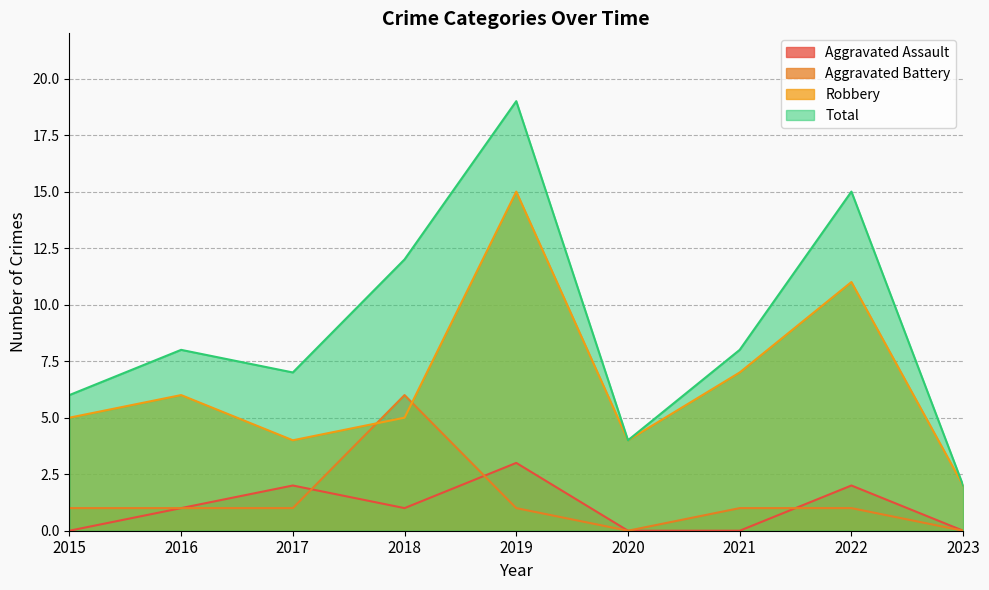

True or false: Total and Robbery intersect in this chart.

False